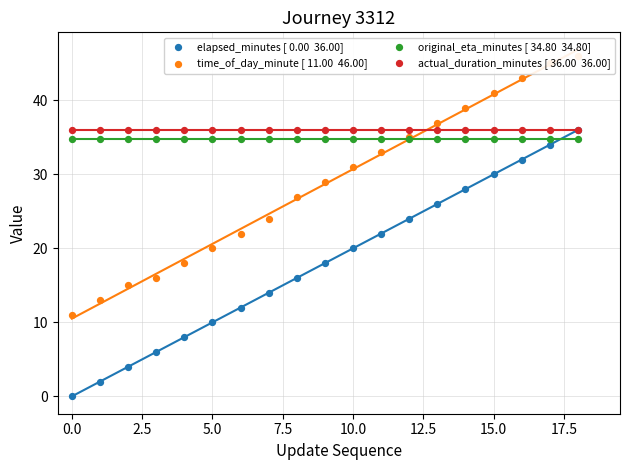

At how many categories does at least one series exceed 11?

19